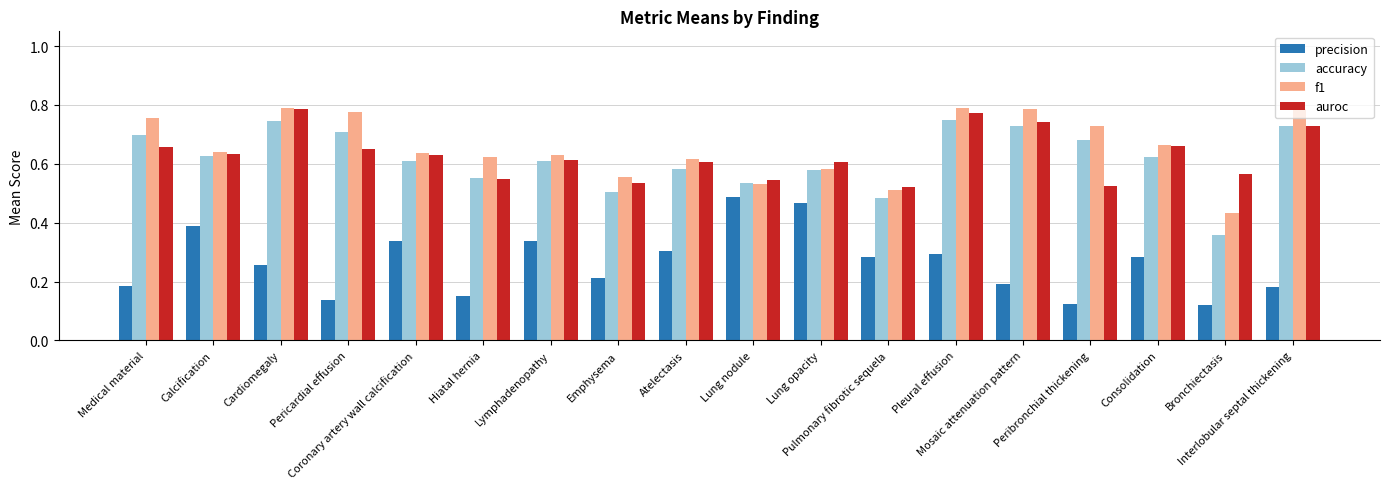

Which series has the largest range (max minus min)?

accuracy